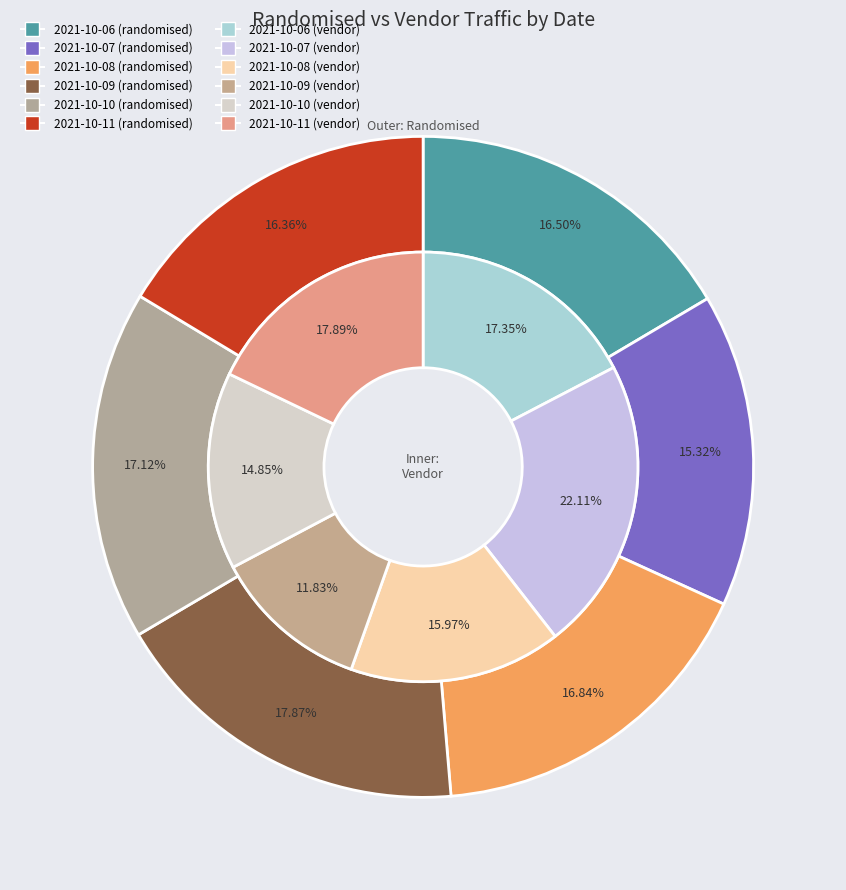

What percentage is the 2021-10-06 slice, to the nearest percent?

16%